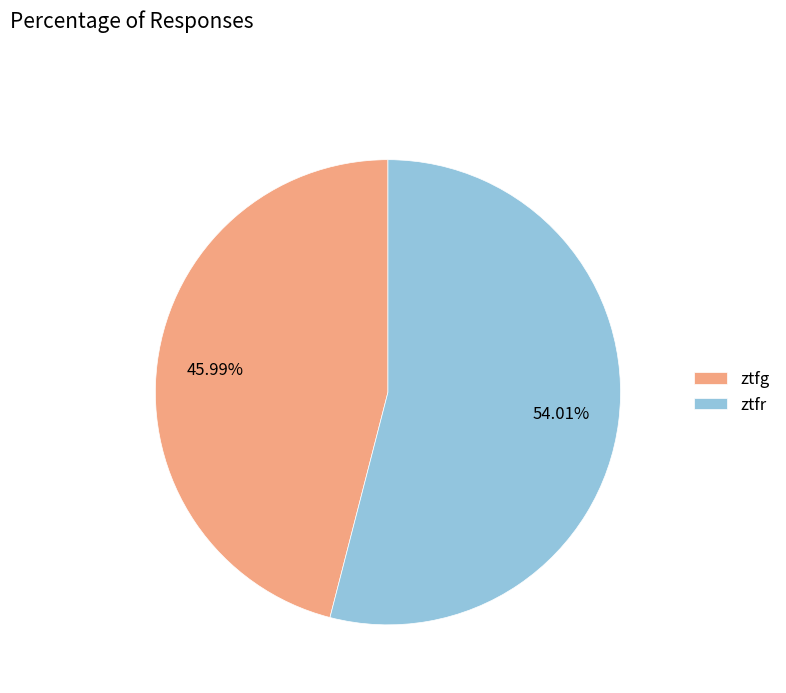

What percentage do ztfg and ztfr together represent?

100.0%